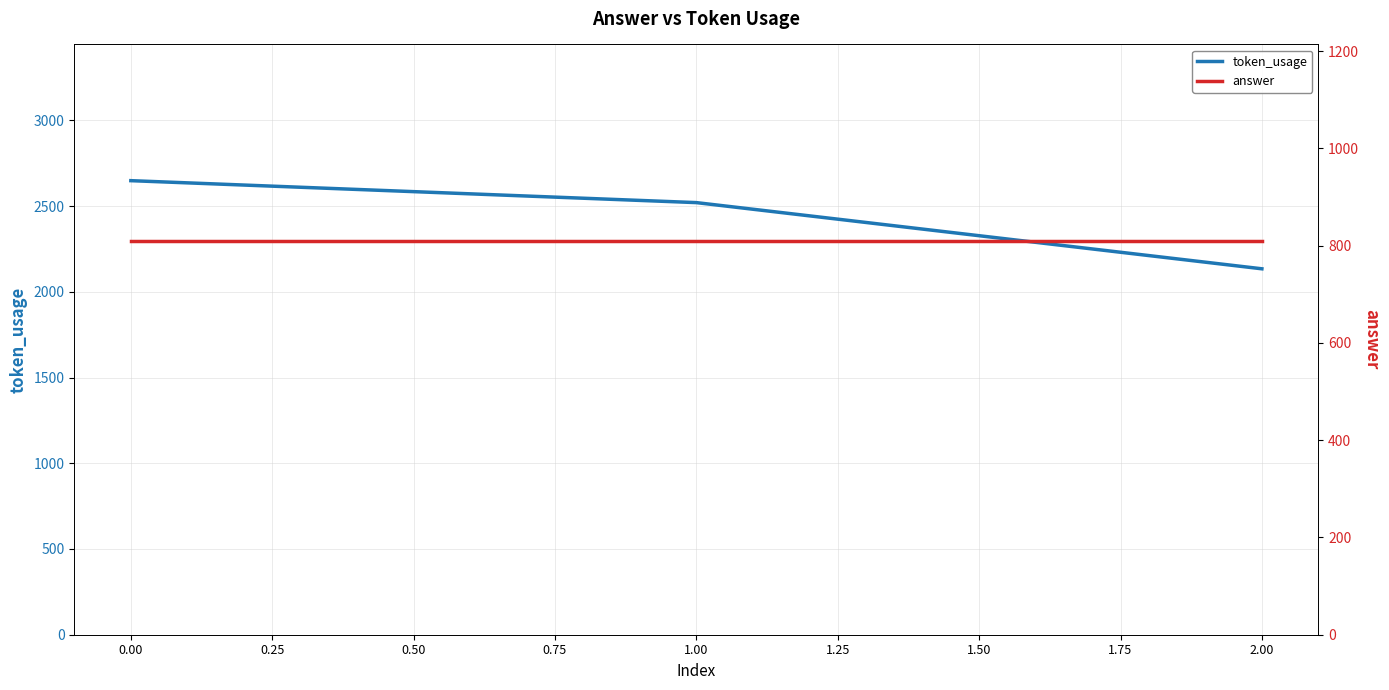

List the labels in order of token_usage value, largest first.

0.00, 1.00, 2.00